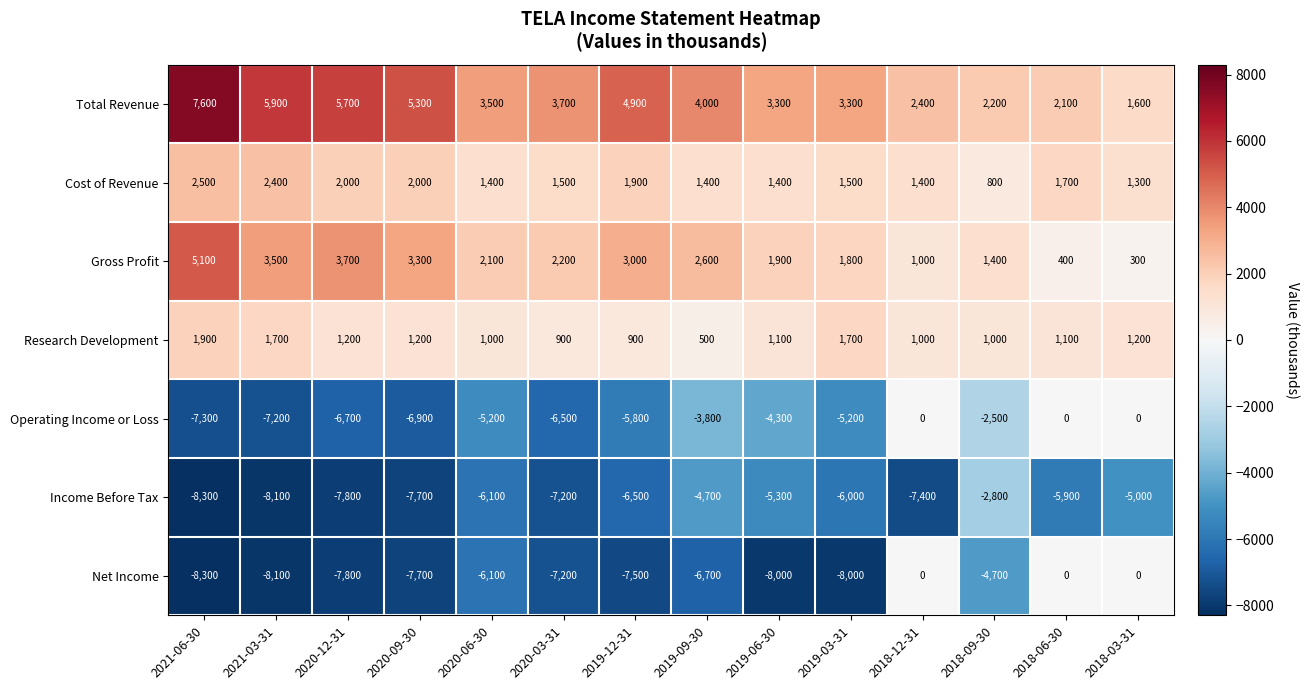

Is it true that Income Before Tax equals -11343 at 2019-12-31?

False